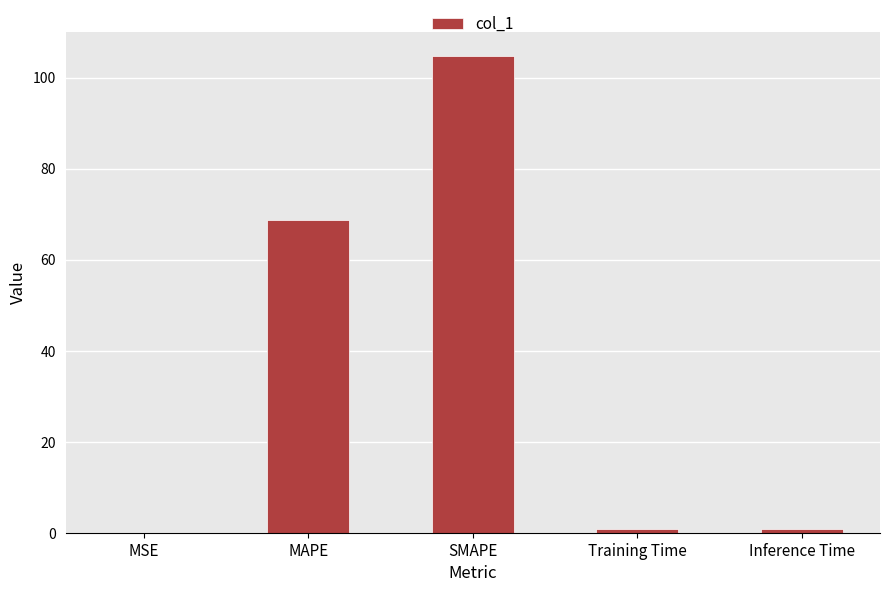

At which category does the chart reach its peak across all series?

SMAPE